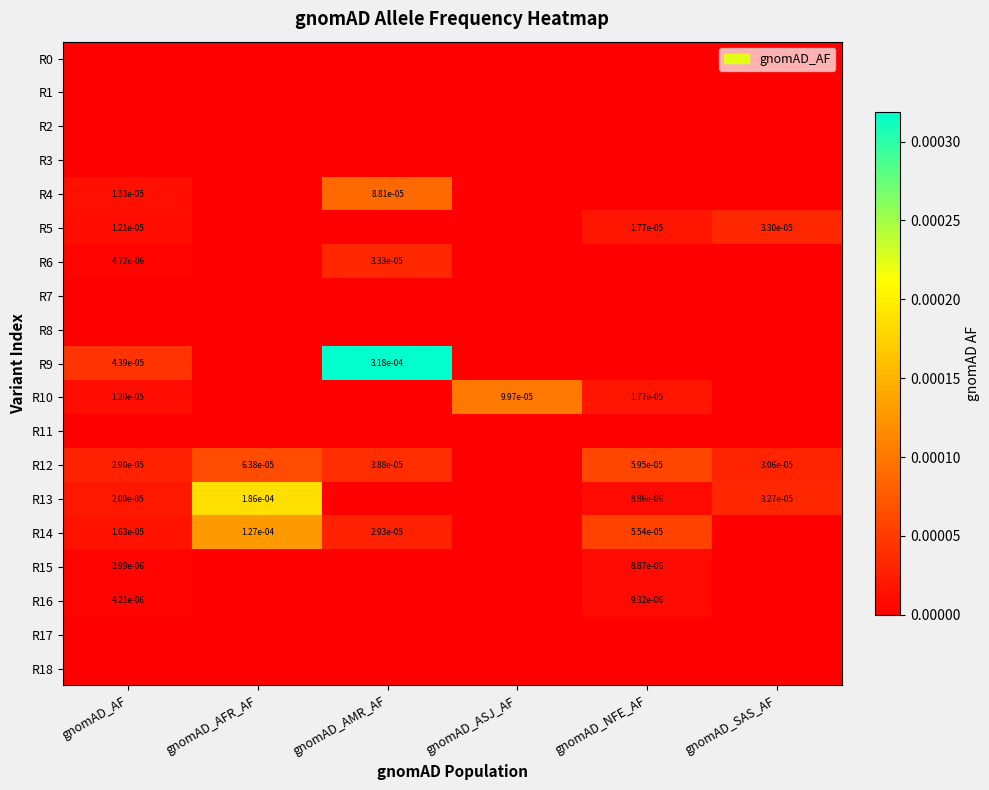

At which category is the sum across all series the highest?

gnomAD_AMR_AF